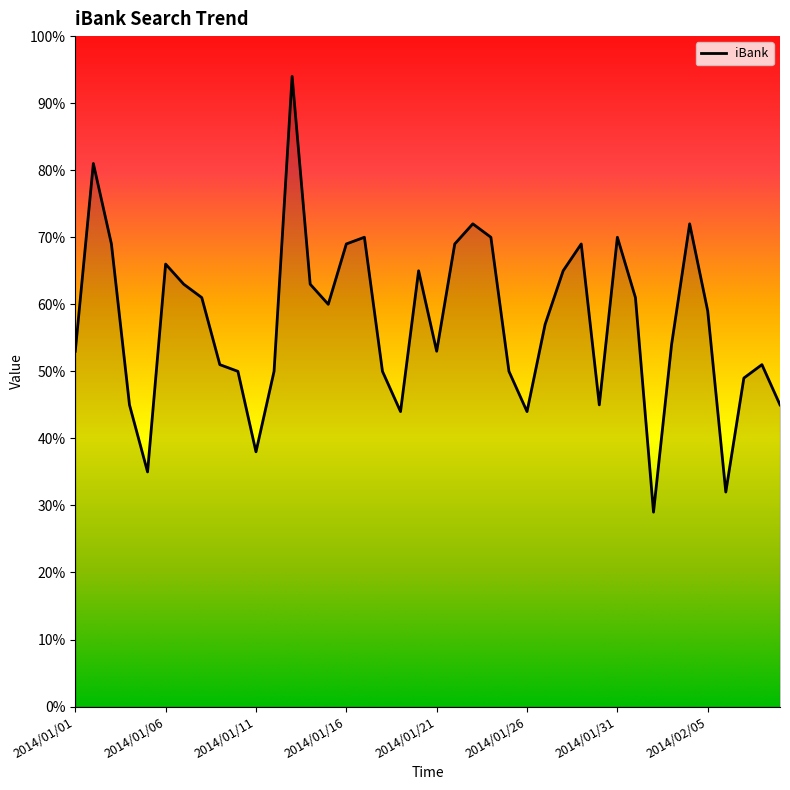

What is the maximum value shown in the chart?

94